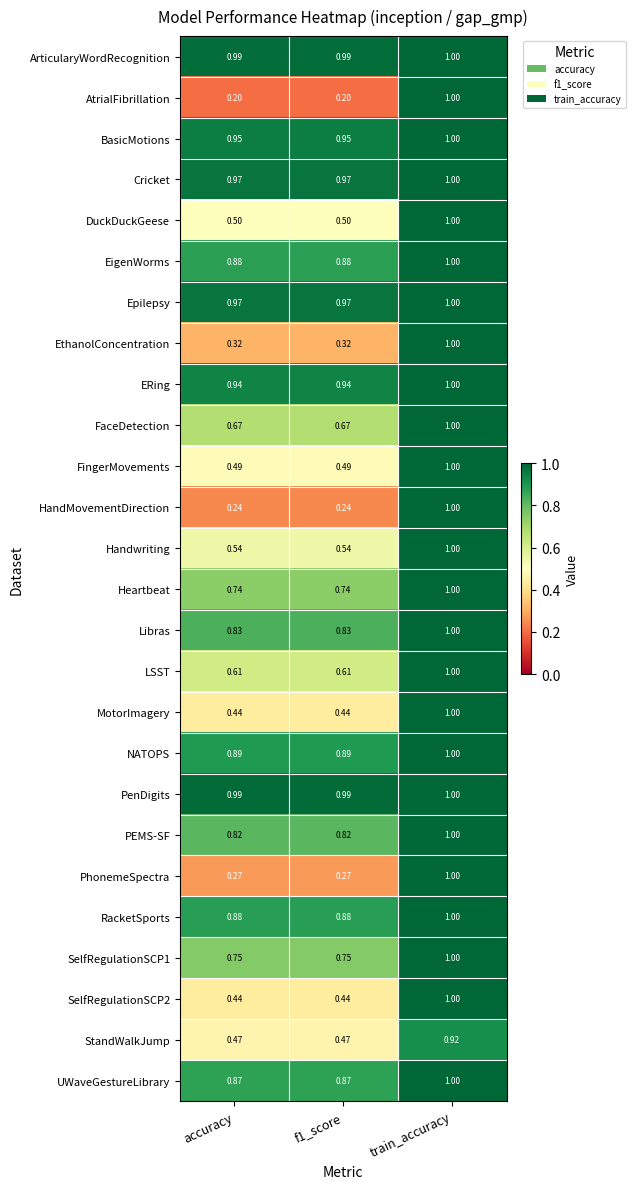

Which series has the widest spread of values?

AtrialFibrillation